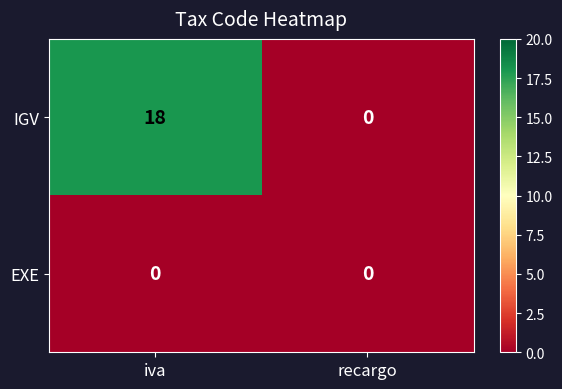

At which category is the sum across all series the highest?

iva